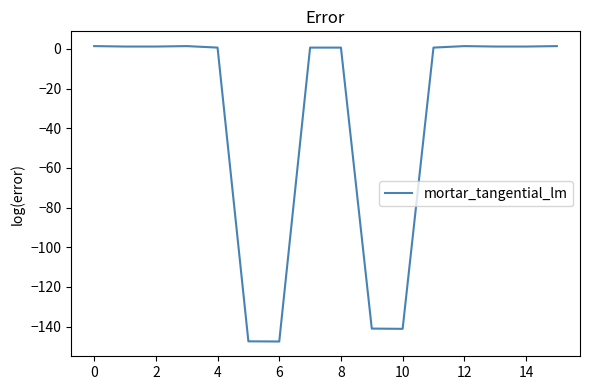

What is the difference between the maximum and minimum values?

148.9